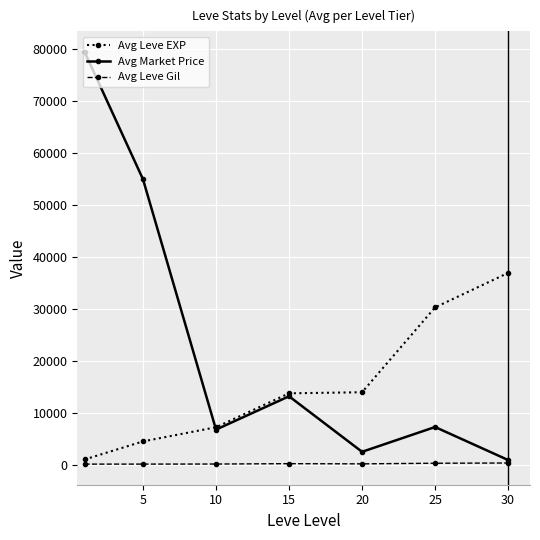

What is the value of the Avg Leve EXP point at the 5th from the left?

13970.0